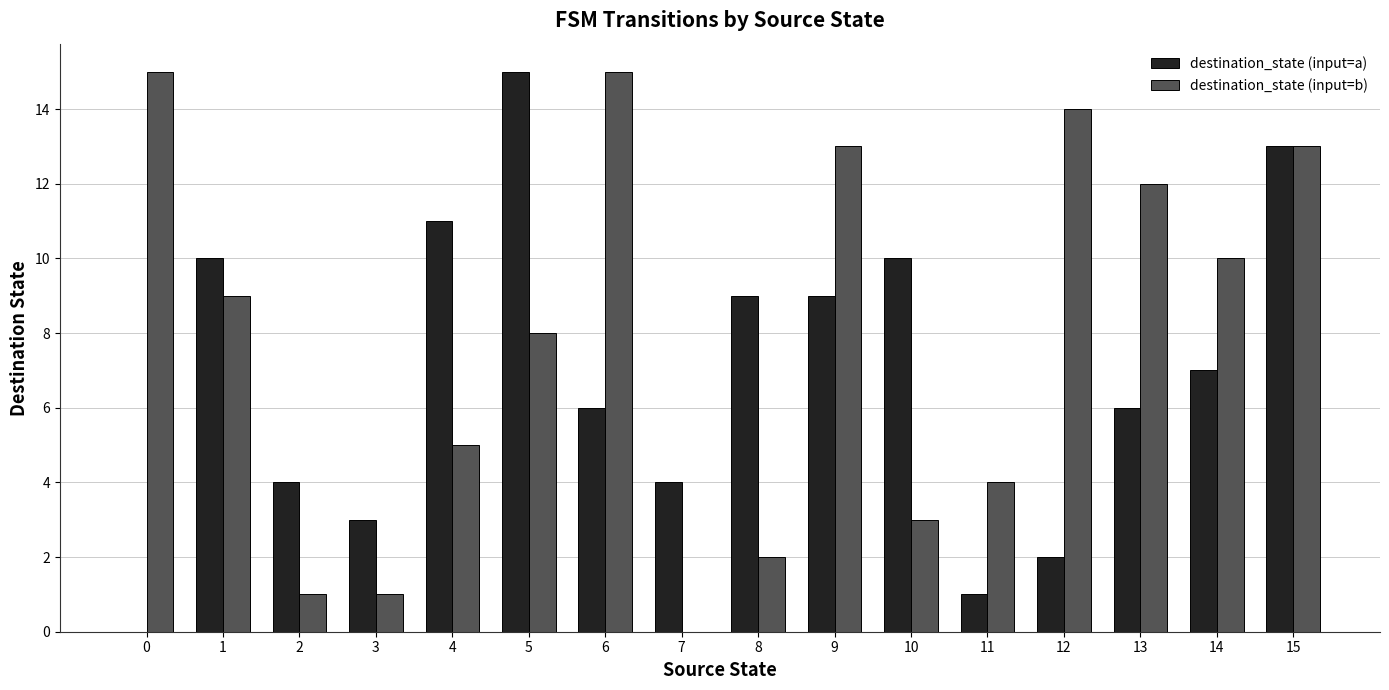

What is the greatest value displayed?

15